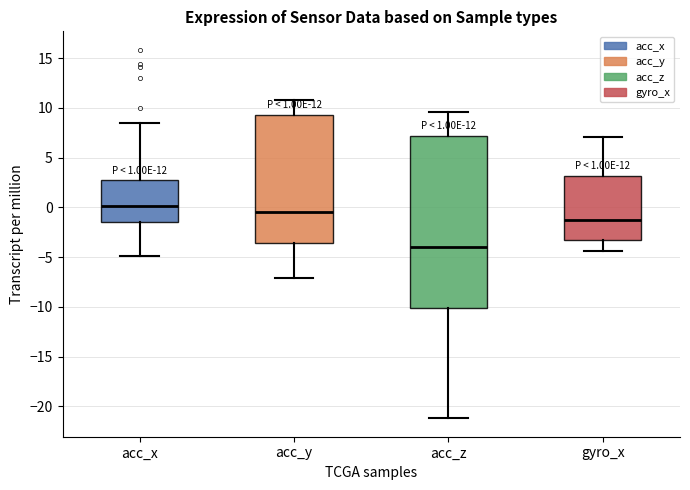

Which box is the tallest, from its lower edge to its upper edge?

acc_z